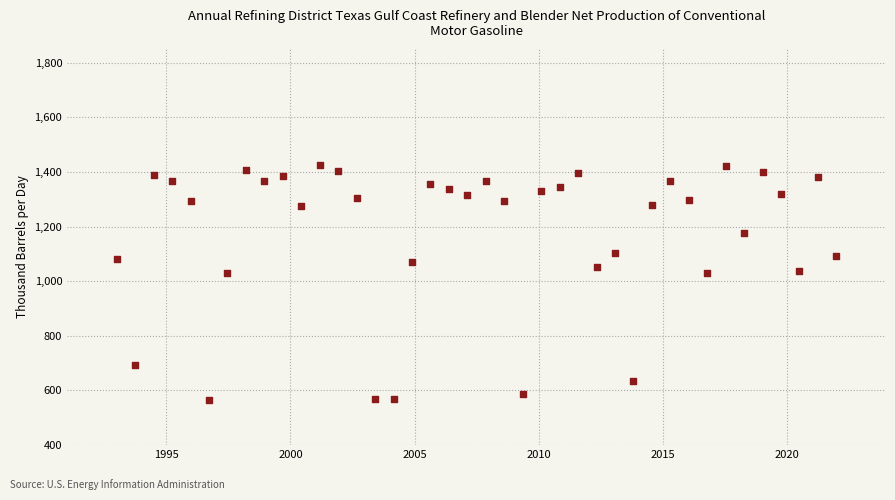

What is the range of Y values (max minus min)?

860.2